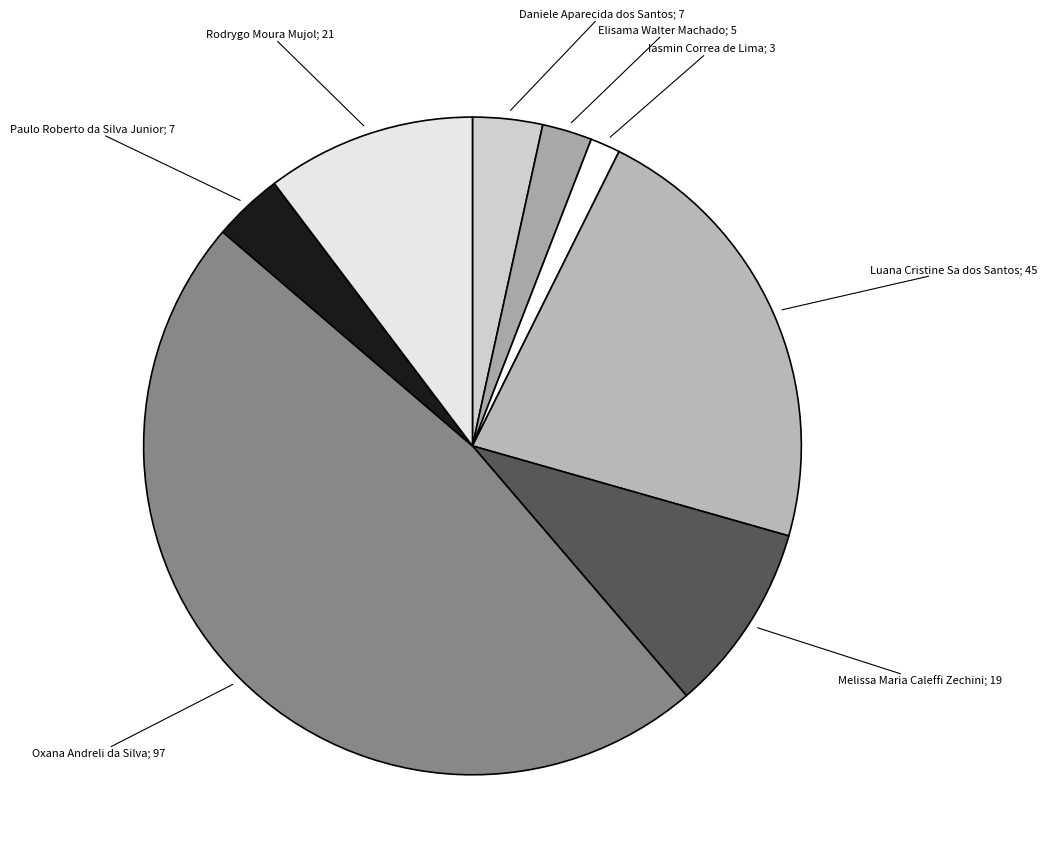

Does any single category account for the majority?

No